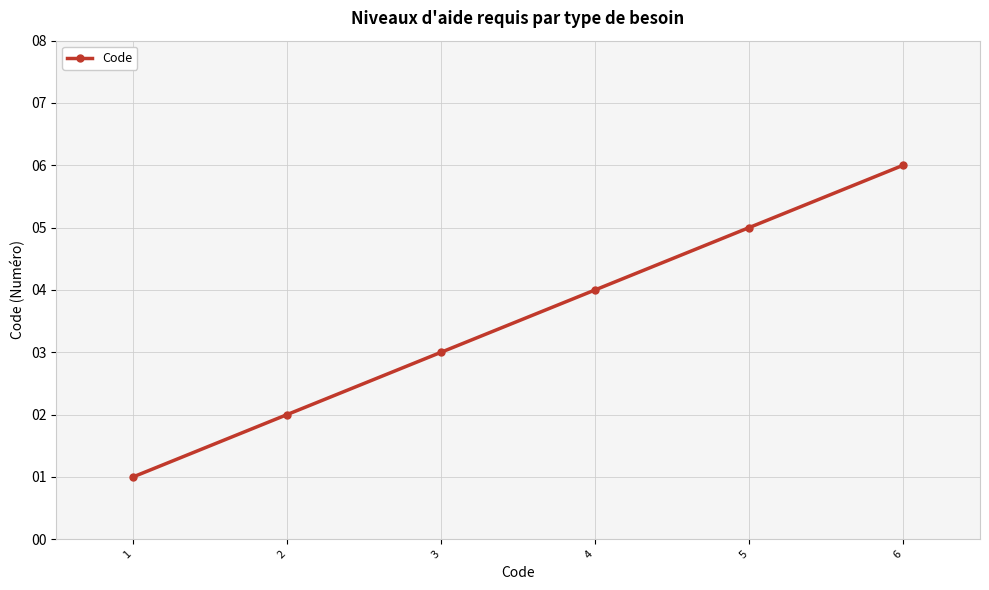

What is the minimum value shown in the chart?

1